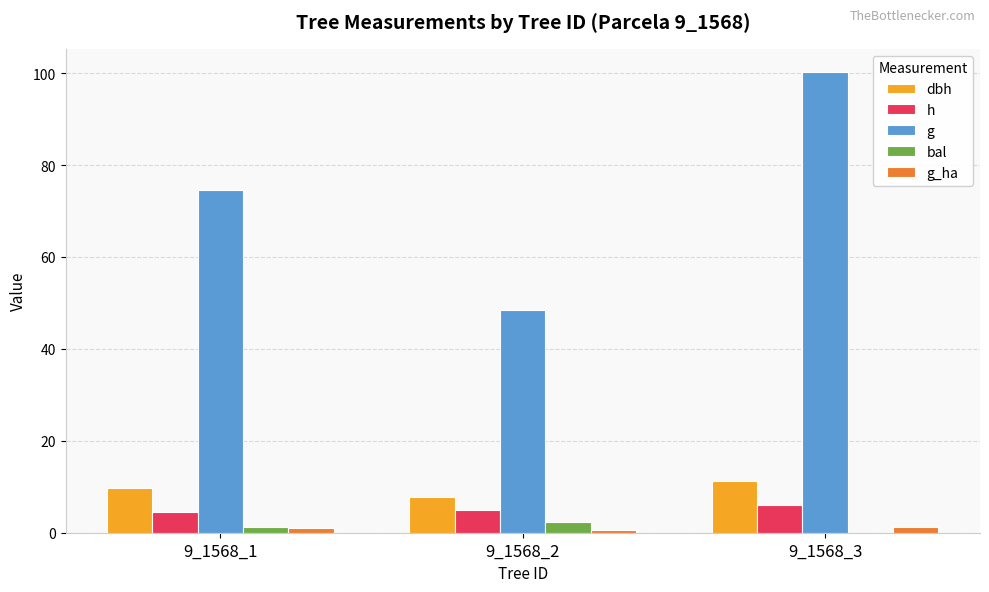

Is the value of dbh at 9_1568_3 greater than the value of g_ha at 9_1568_2?

Yes